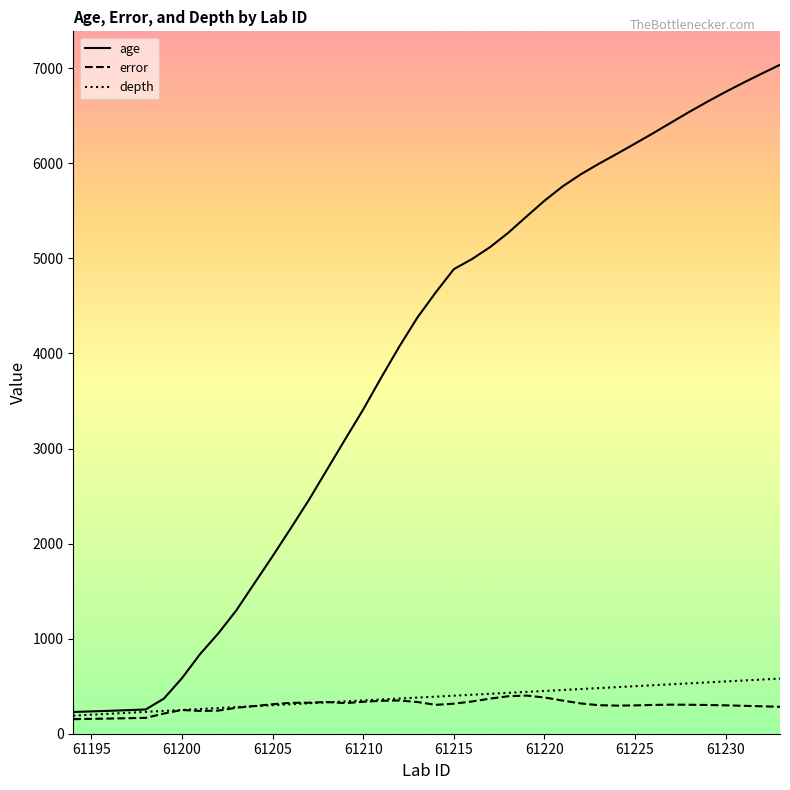

What are all the series names shown in the legend?

age, error, depth